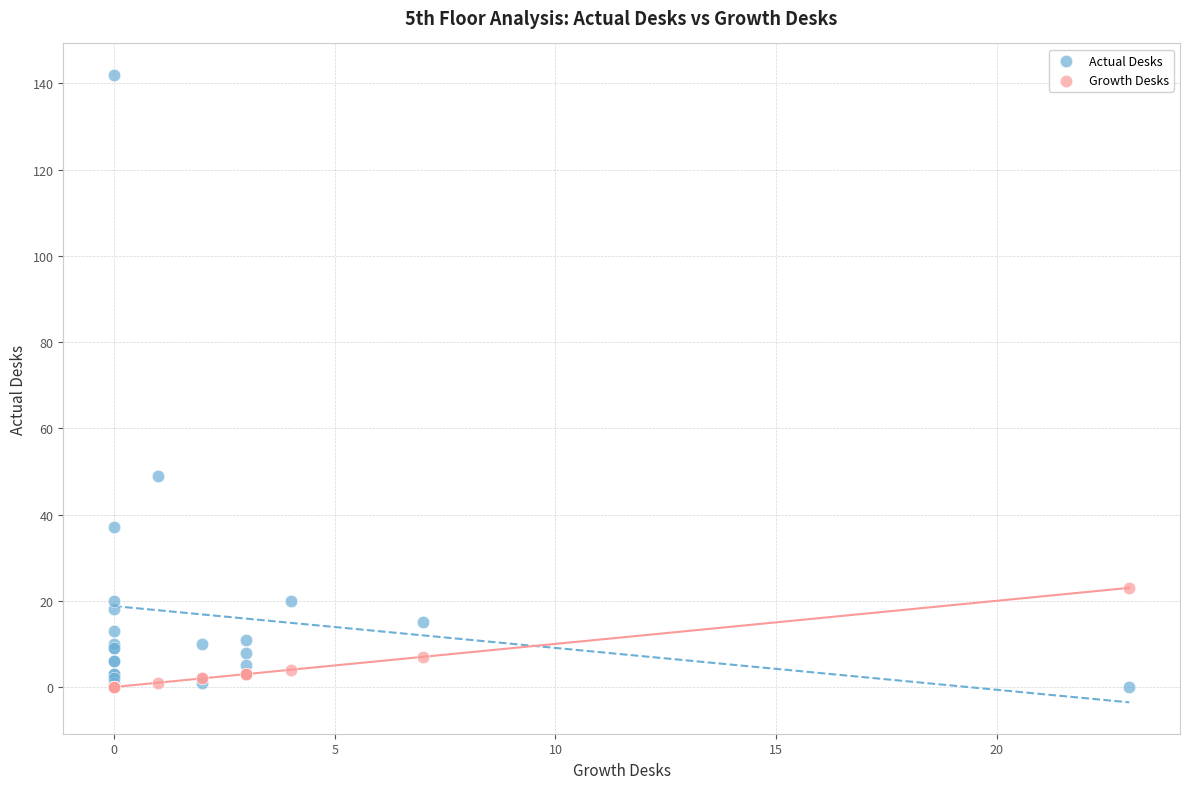

In the Actual Desks series, what Y value is closest to 71?

49